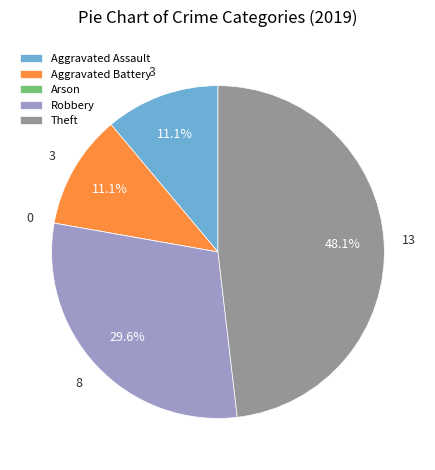

Does Theft represent more than half of the total?

No